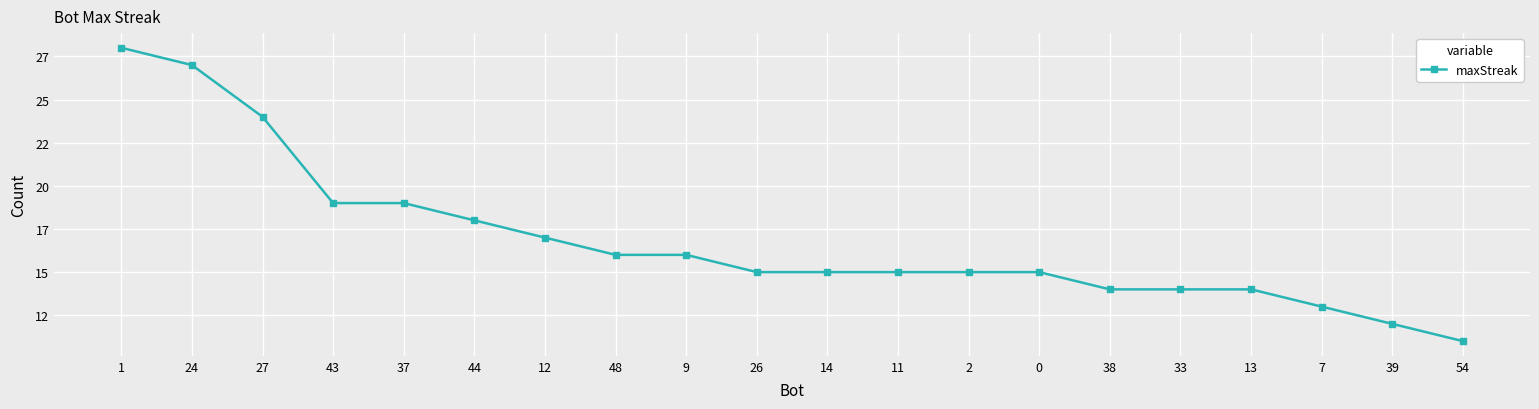

Reading left to right, transcribe all the data shown in this chart.

28	27	24	19	19	18	17	16	16	15	15	15	15	15	14	14	14	13	12	11